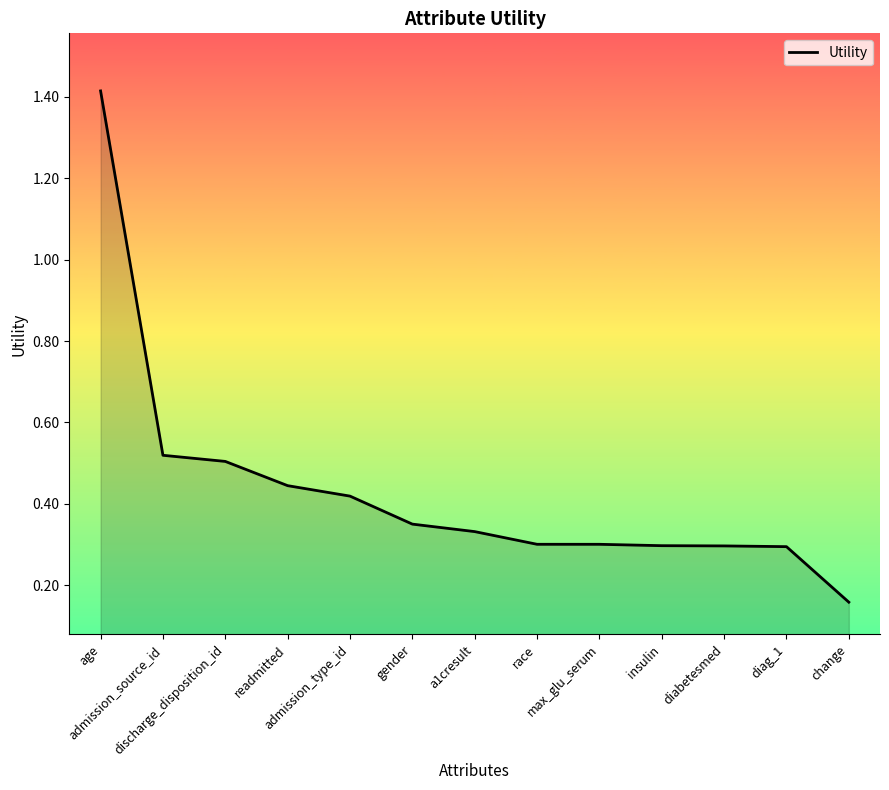

How many values are between 0 and 1?

12